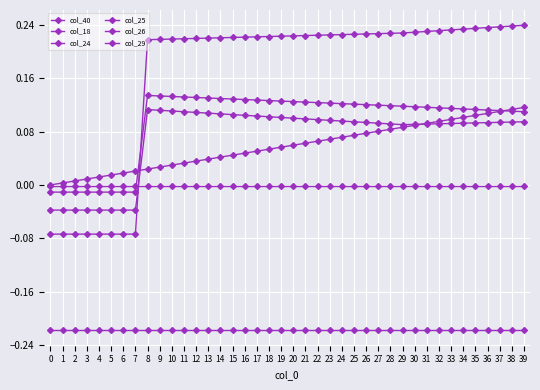

Where does the col_24 series first go above 0?

8